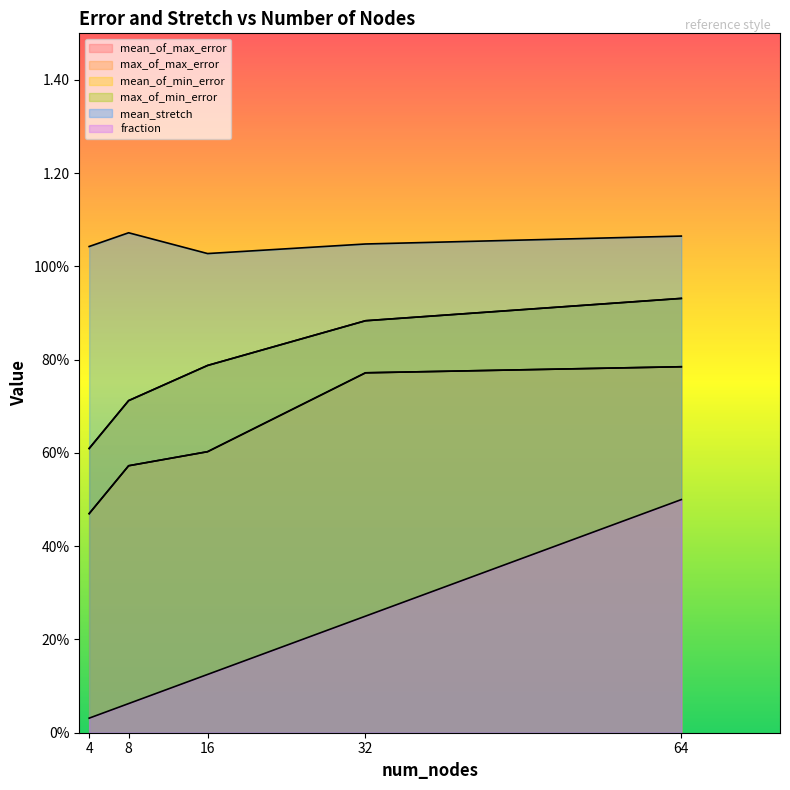

Is the value of mean_of_max_error at 64 greater than the value of mean_of_min_error at 8?

Yes